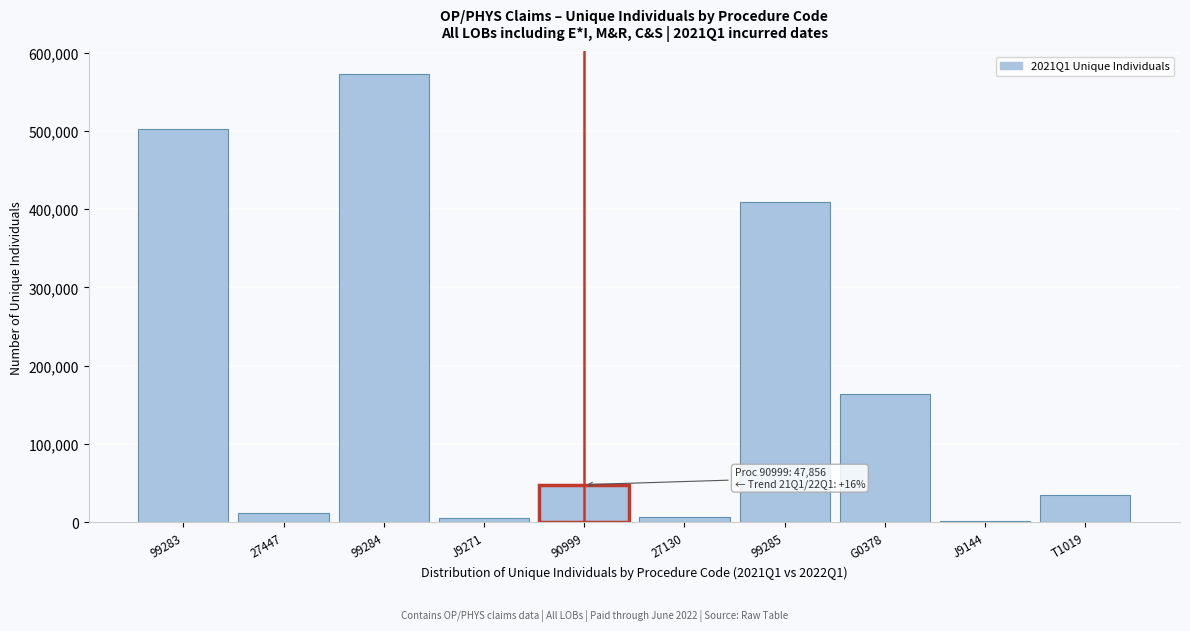

The chart shows a value of 75465 at 90999. True or false?

False